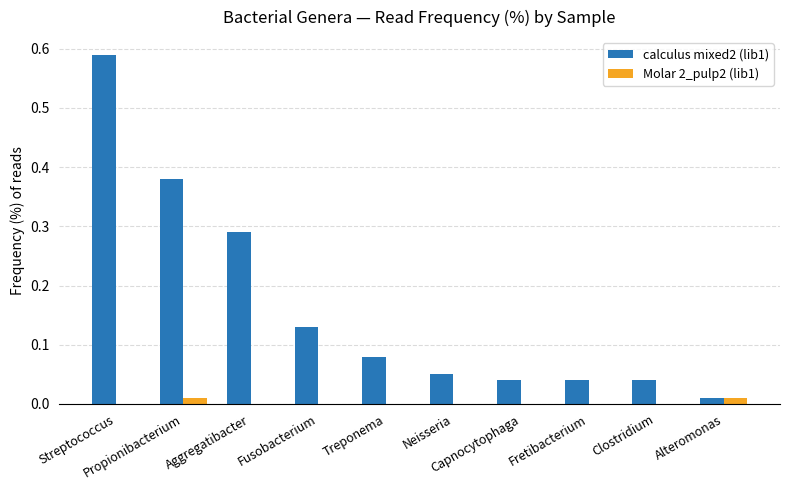

Which series has the largest total across all categories?

calculus mixed2 (lib1)